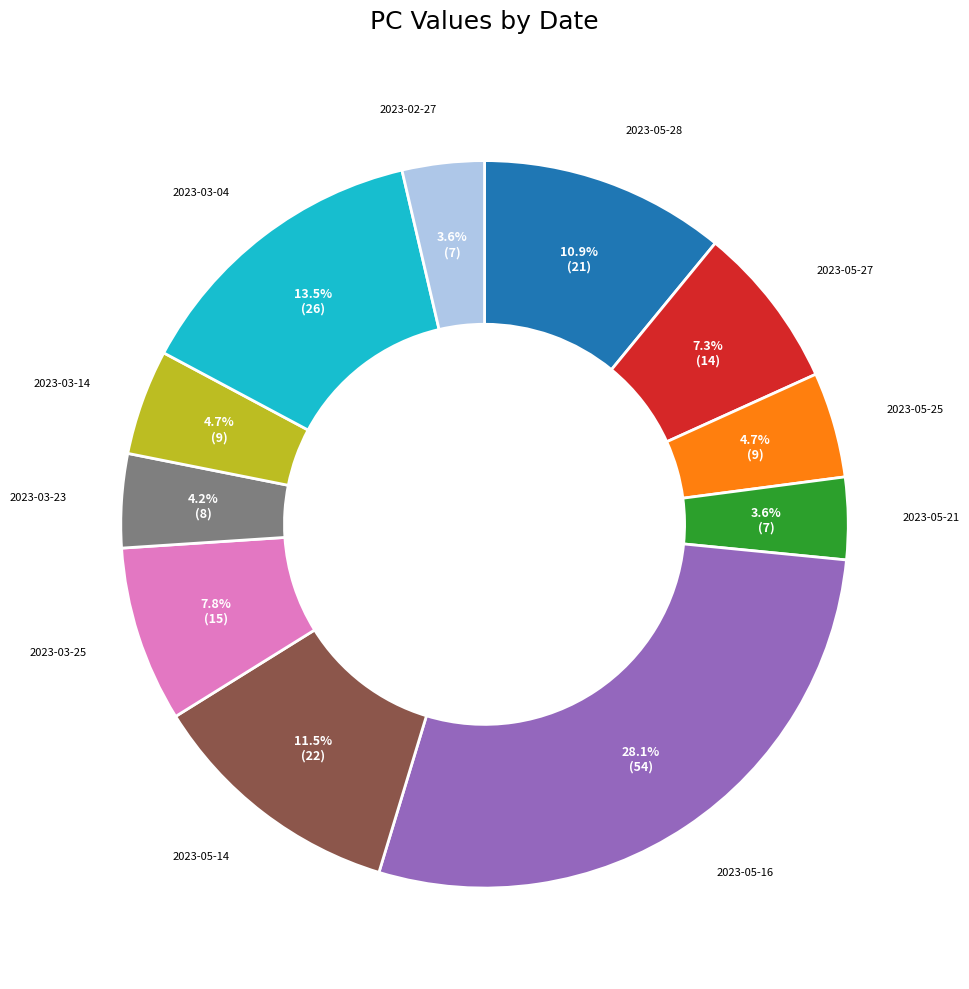

Do 2023-03-23 and 2023-05-28 together represent more than half of the pie?

No